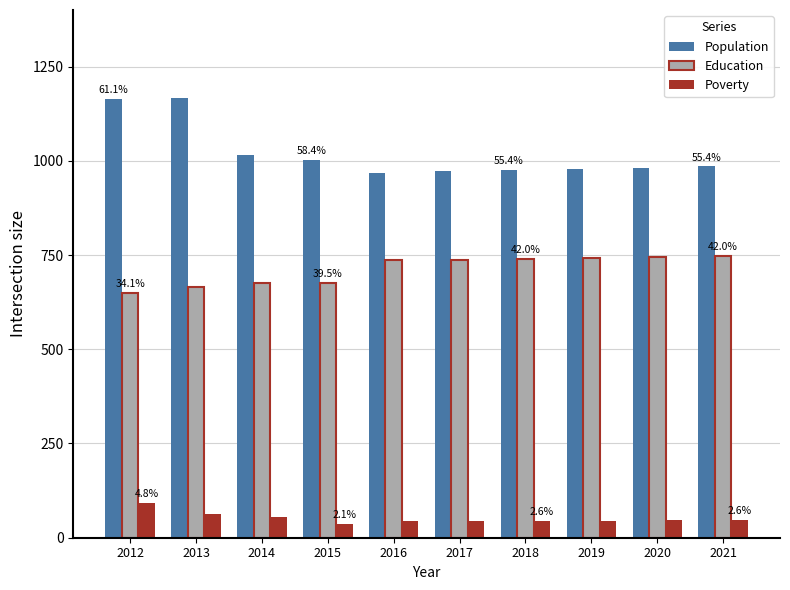

Which series has the largest total across all categories?

Population